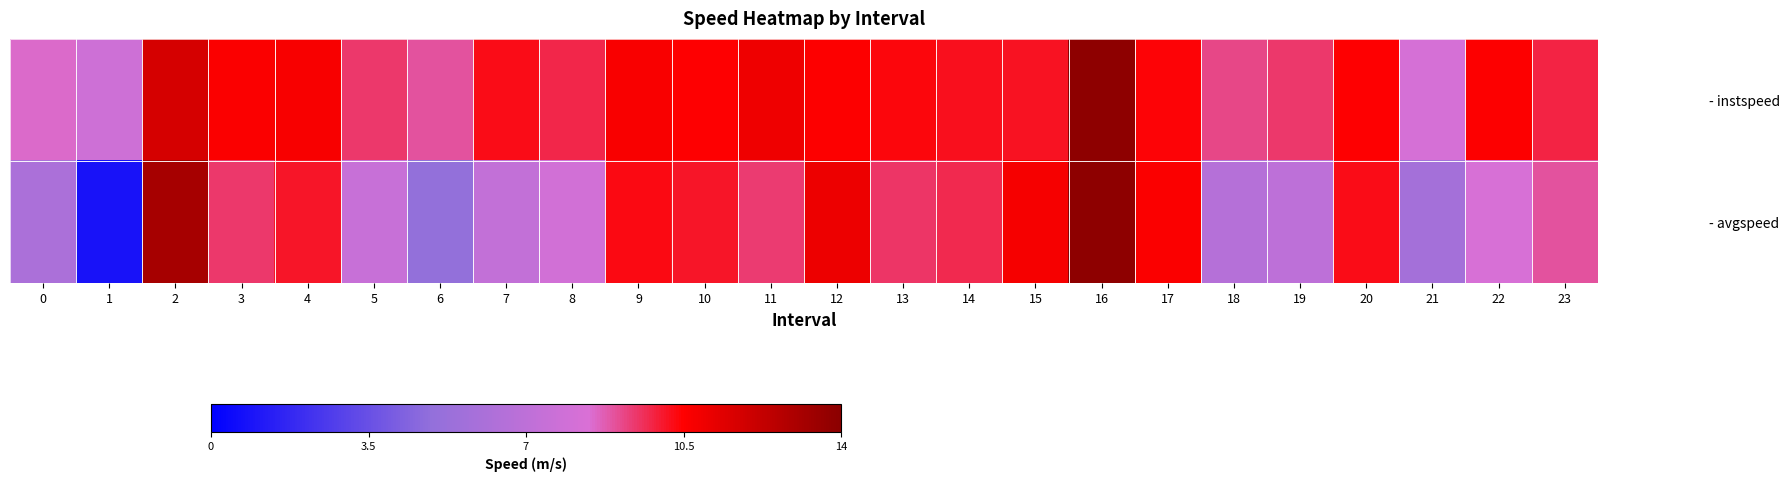

Rank the series by their average value, from highest to lowest.

- instspeed, - avgspeed